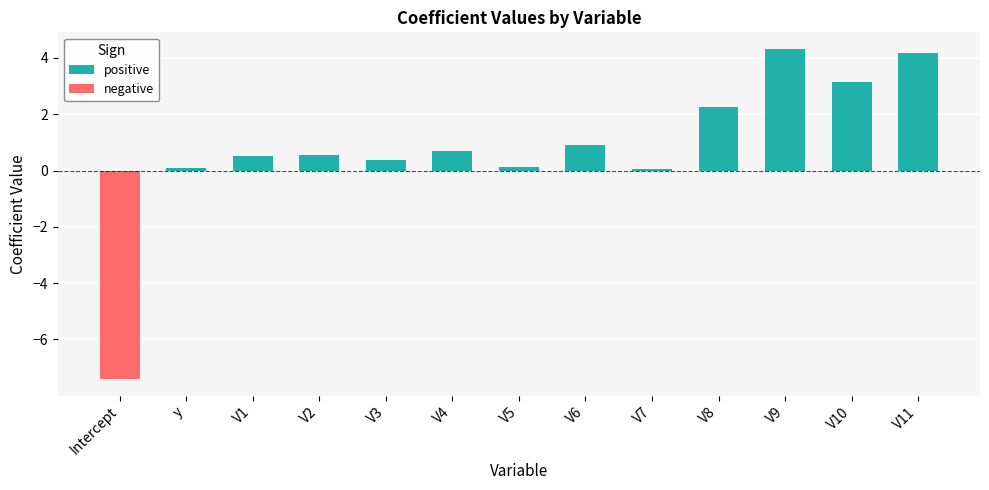

What are all the series names shown in the legend?

positive, negative